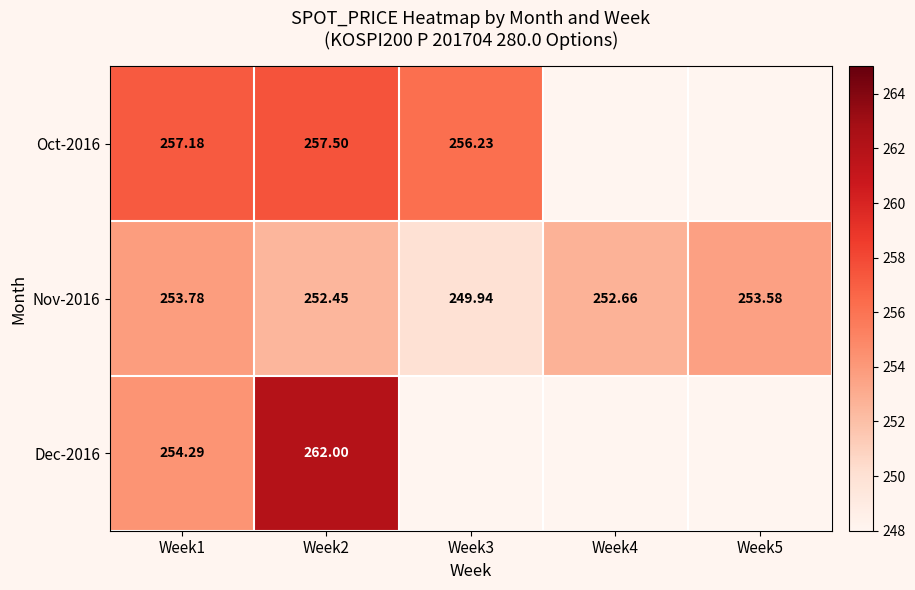

Is the value of Oct-2016 at Week3 greater than the value of Nov-2016 at Week5?

Yes